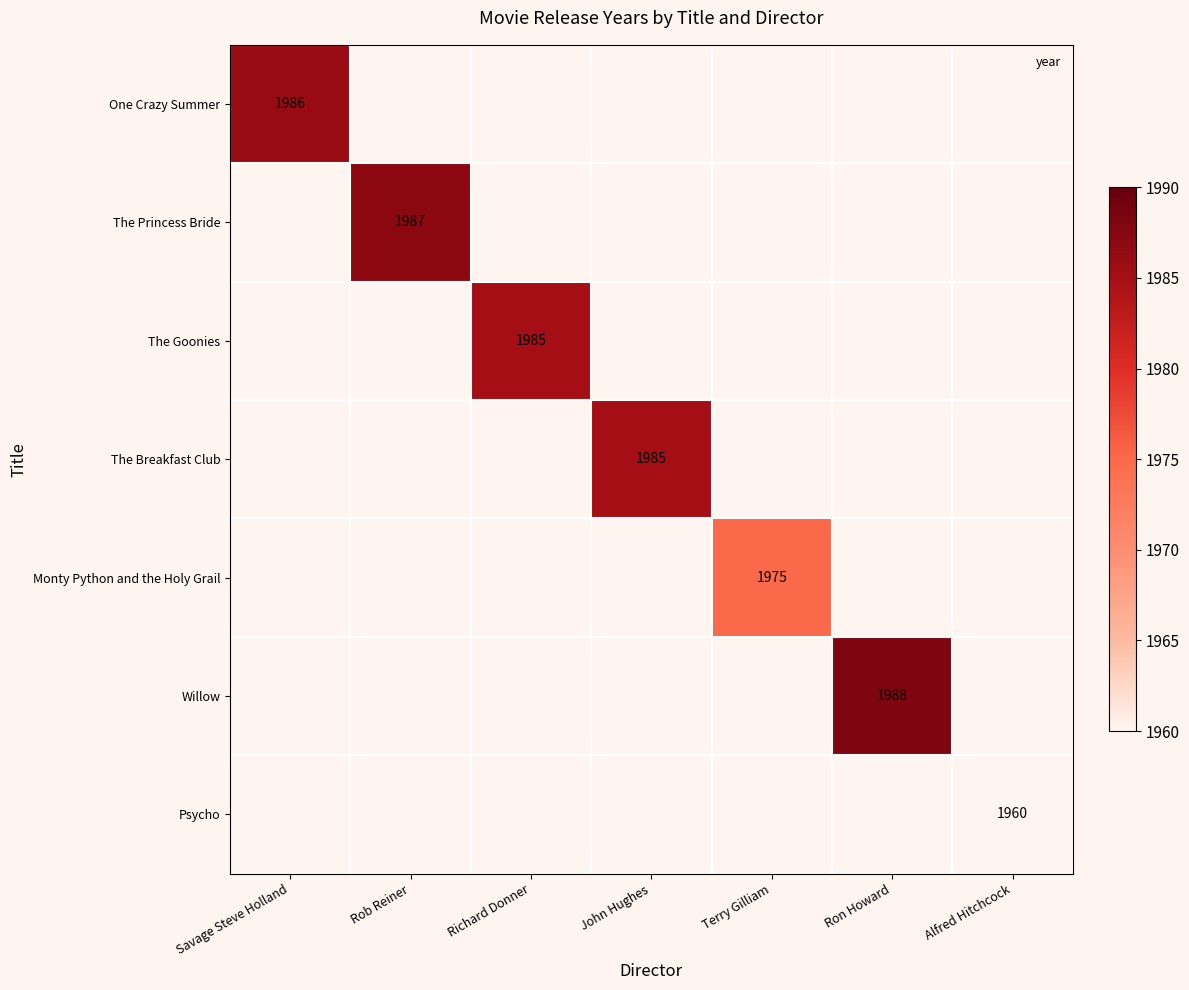

Which label corresponds to the largest value in the chart?

Ron Howard